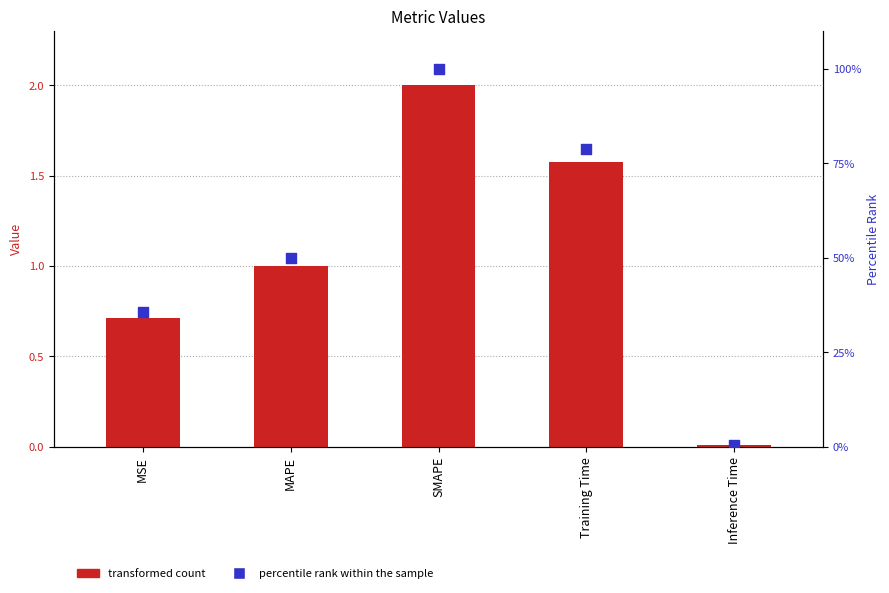

At how many categories does at least one series exceed 94?

1